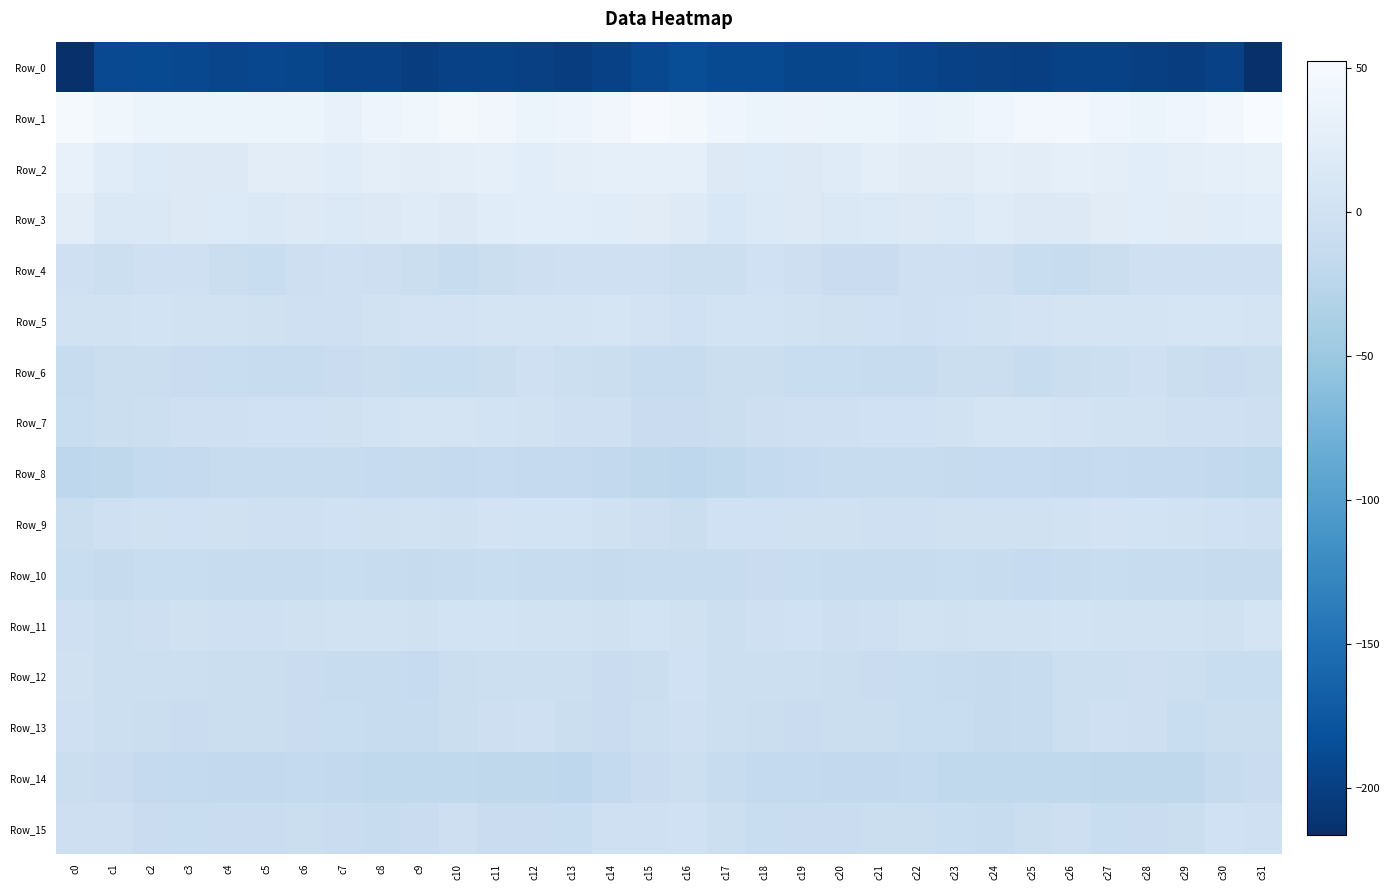

Reading left to right, transcribe all the data shown in this chart.

Row_0: c0=-215.6	c1=-189.2	c2=-188.7	c3=-190.7	c4=-194.0	c5=-191.9	c6=-192.6	c7=-197.7	c8=-198.0	c9=-201.3	c10=-197.9	c11=-196.6	c12=-199.0	c13=-201.5	c14=-198.4	c15=-191.0	c16=-185.6	c17=-189.0	c18=-188.8	c19=-192.7	c20=-193.1	c21=-191.6	c22=-194.8	c23=-197.7	c24=-199.5	c25=-200.3	c26=-197.2	c27=-196.9	c28=-200.5	c29=-200.9	c30=-197.7	c31=-216.5
Row_1: c0=48.9	c1=42.3	c2=38.3	c3=38.1	c4=36.1	c5=38.3	c6=36.0	c7=33.2	c8=38.8	c9=42.8	c10=46.2	c11=43.3	c12=38.6	c13=39.6	c14=43.9	c15=50.7	c16=46.5	c17=40.2	c18=37.7	c19=37.5	c20=36.6	c21=38.6	c22=33.8	c23=35.3	c24=40.2	c25=44.9	c26=45.6	c27=41.5	c28=38.1	c29=41.0	c30=45.9	c31=52.4
Row_2: c0=31.9	c1=21.9	c2=16.4	c3=18.0	c4=18.5	c5=24.3	c6=24.7	c7=21.2	c8=25.8	c9=24.3	c10=27.0	c11=27.3	c12=23.3	c13=25.4	c14=28.0	c15=29.3	c16=27.6	c17=18.4	c18=16.7	c19=18.1	c20=20.0	c21=26.1	c22=22.6	c23=22.8	c24=26.0	c25=24.7	c26=27.9	c27=25.8	c28=23.1	c29=27.1	c30=28.1	c31=29.5
Row_3: c0=24.7	c1=13.9	c2=12.7	c3=17.6	c4=15.7	c5=14.2	c6=17.0	c7=15.6	c8=18.3	c9=19.9	c10=16.9	c11=21.4	c12=23.4	c13=23.3	c14=21.3	c15=22.4	c16=19.9	c17=11.2	c18=15.2	c19=17.3	c20=14.6	c21=14.9	c22=17.6	c23=15.2	c24=20.4	c25=18.3	c26=17.9	c27=22.7	c28=23.5	c29=22.2	c30=21.9	c31=23.6
Row_4: c0=-2.5	c1=-6.4	c2=-3.5	c3=-2.9	c4=-7.3	c5=-9.8	c6=-5.0	c7=-3.6	c8=-4.3	c9=-7.6	c10=-11.1	c11=-8.4	c12=-4.8	c13=-2.7	c14=-3.7	c15=-3.1	c16=-6.3	c17=-6.2	c18=-2.0	c19=-4.6	c20=-8.9	c21=-8.7	c22=-3.6	c23=-4.0	c24=-4.6	c25=-9.8	c26=-10.7	c27=-7.0	c28=-3.8	c29=-3.5	c30=-3.1	c31=-3.7
Row_5: c0=0.4	c1=1.4	c2=2.8	c3=1.0	c4=0.4	c5=-0.9	c6=-2.5	c7=-2.2	c8=0.5	c9=3.3	c10=4.1	c11=5.0	c12=4.9	c13=6.0	c14=7.0	c15=3.1	c16=-1.6	c17=2.1	c18=2.3	c19=0.7	c20=-0.1	c21=-1.6	c22=-2.7	c23=-1.3	c24=1.7	c25=3.8	c26=4.2	c27=5.0	c28=4.9	c29=6.6	c30=7.3	c31=5.8
Row_6: c0=-12.4	c1=-7.4	c2=-7.2	c3=-9.4	c4=-9.6	c5=-11.7	c6=-12.2	c7=-9.1	c8=-7.5	c9=-10.3	c10=-9.6	c11=-6.6	c12=-3.6	c13=-5.7	c14=-8.4	c15=-11.6	c16=-11.5	c17=-6.4	c18=-8.4	c19=-9.6	c20=-10.1	c21=-12.5	c22=-11.3	c23=-8.1	c24=-8.1	c25=-10.9	c26=-8.5	c27=-5.5	c28=-3.8	c29=-6.9	c30=-8.5	c31=-8.0
Row_7: c0=-9.6	c1=-6.9	c2=-5.9	c3=-3.7	c4=-2.9	c5=-1.3	c6=-1.7	c7=-0.7	c8=2.6	c9=5.7	c10=4.5	c11=2.1	c12=1.0	c13=-2.6	c14=-3.1	c15=-8.9	c16=-8.6	c17=-6.8	c18=-5.2	c19=-3.3	c20=-2.4	c21=-1.1	c22=-1.9	c23=0.2	c24=4.5	c25=5.2	c26=4.0	c27=1.2	c28=0.3	c29=-3.3	c30=-2.9	c31=-5.0
Row_8: c0=-21.7	c1=-20.1	c2=-16.8	c3=-15.1	c4=-12.6	c5=-11.2	c6=-12.1	c7=-11.6	c8=-14.6	c9=-13.3	c10=-14.9	c11=-14.6	c12=-15.4	c13=-15.7	c14=-16.9	c15=-20.9	c16=-21.5	c17=-18.6	c18=-16.5	c19=-14.1	c20=-12.0	c21=-11.3	c22=-11.9	c23=-12.8	c24=-14.2	c25=-13.8	c26=-15.2	c27=-14.7	c28=-15.4	c29=-15.5	c30=-17.6	c31=-18.4
Row_9: c0=-7.3	c1=-2.9	c2=-1.1	c3=-1.2	c4=-0.2	c5=-2.6	c6=-3.2	c7=-1.2	c8=-0.9	c9=0.3	c10=-0.8	c11=3.4	c12=2.2	c13=2.2	c14=-0.9	c15=-4.9	c16=-6.6	c17=-1.3	c18=-1.7	c19=-0.5	c20=-1.1	c21=-3.3	c22=-2.3	c23=-1.1	c24=-0.2	c25=-0.5	c26=0.3	c27=3.8	c28=2.3	c29=1.3	c30=-1.4	c31=-3.3
Row_10: c0=-10.1	c1=-12.7	c2=-10.0	c3=-9.6	c4=-10.7	c5=-11.3	c6=-11.4	c7=-10.5	c8=-10.6	c9=-13.6	c10=-12.2	c11=-10.1	c12=-11.8	c13=-10.7	c14=-12.7	c15=-11.8	c16=-11.1	c17=-12.4	c18=-9.0	c19=-10.3	c20=-10.8	c21=-11.7	c22=-10.9	c23=-10.5	c24=-11.1	c25=-13.8	c26=-11.3	c27=-10.5	c28=-11.5	c29=-11.3	c30=-12.9	c31=-13.7
Row_11: c0=-2.3	c1=-5.6	c2=-4.3	c3=-1.0	c4=-3.7	c5=-3.9	c6=-0.6	c7=-0.0	c8=0.0	c9=-0.4	c10=2.7	c11=2.2	c12=0.2	c13=1.4	c14=-0.7	c15=2.4	c16=-0.5	c17=-5.7	c18=-2.6	c19=-1.5	c20=-4.6	c21=-2.7	c22=-0.1	c23=-0.3	c24=0.2	c25=0.7	c26=2.7	c27=1.3	c28=0.7	c29=0.8	c30=-0.2	c31=5.2
Row_12: c0=-0.4	c1=-5.5	c2=-6.2	c3=-5.5	c4=-7.1	c5=-8.4	c6=-9.4	c7=-11.8	c8=-12.6	c9=-13.9	c10=-7.8	c11=-5.6	c12=-5.4	c13=-5.7	c14=-8.6	c15=-7.3	c16=-1.9	c17=-6.2	c18=-5.6	c19=-6.0	c20=-7.7	c21=-8.6	c22=-10.3	c23=-12.3	c24=-13.3	c25=-11.9	c26=-6.4	c27=-5.5	c28=-5.2	c29=-6.3	c30=-10.2	c31=-10.1
Row_13: c0=-2.2	c1=-5.9	c2=-7.0	c3=-8.7	c4=-8.1	c5=-7.5	c6=-9.2	c7=-10.1	c8=-11.9	c9=-12.2	c10=-7.4	c11=-4.4	c12=-3.0	c13=-8.3	c14=-8.6	c15=-6.2	c16=-3.0	c17=-5.8	c18=-7.8	c19=-8.9	c20=-7.5	c21=-7.8	c22=-9.8	c23=-10.3	c24=-12.9	c25=-10.6	c26=-6.0	c27=-3.2	c28=-4.6	c29=-9.6	c30=-8.3	c31=-7.0
Row_14: c0=-7.1	c1=-9.2	c2=-15.1	c3=-15.9	c4=-17.4	c5=-17.8	c6=-16.5	c7=-17.3	c8=-18.6	c9=-18.6	c10=-18.0	c11=-20.3	c12=-20.3	c13=-21.6	c14=-16.0	c15=-9.2	c16=-5.5	c17=-10.7	c18=-16.0	c19=-16.2	c20=-17.9	c21=-17.3	c22=-16.2	c23=-17.9	c24=-18.8	c25=-18.3	c26=-18.9	c27=-20.1	c28=-21.1	c29=-20.7	c30=-13.3	c31=-9.3
Row_15: c0=-5.2	c1=-5.0	c2=-9.5	c3=-9.7	c4=-8.6	c5=-9.3	c6=-6.7	c7=-8.9	c8=-11.4	c9=-9.3	c10=-4.8	c11=-8.5	c12=-8.9	c13=-9.6	c14=-3.8	c15=-2.3	c16=-1.9	c17=-5.6	c18=-10.5	c19=-8.6	c20=-9.2	c21=-8.3	c22=-6.8	c23=-10.4	c24=-11.3	c25=-7.2	c26=-5.2	c27=-9.7	c28=-9.0	c29=-8.3	c30=-2.2	c31=-2.4